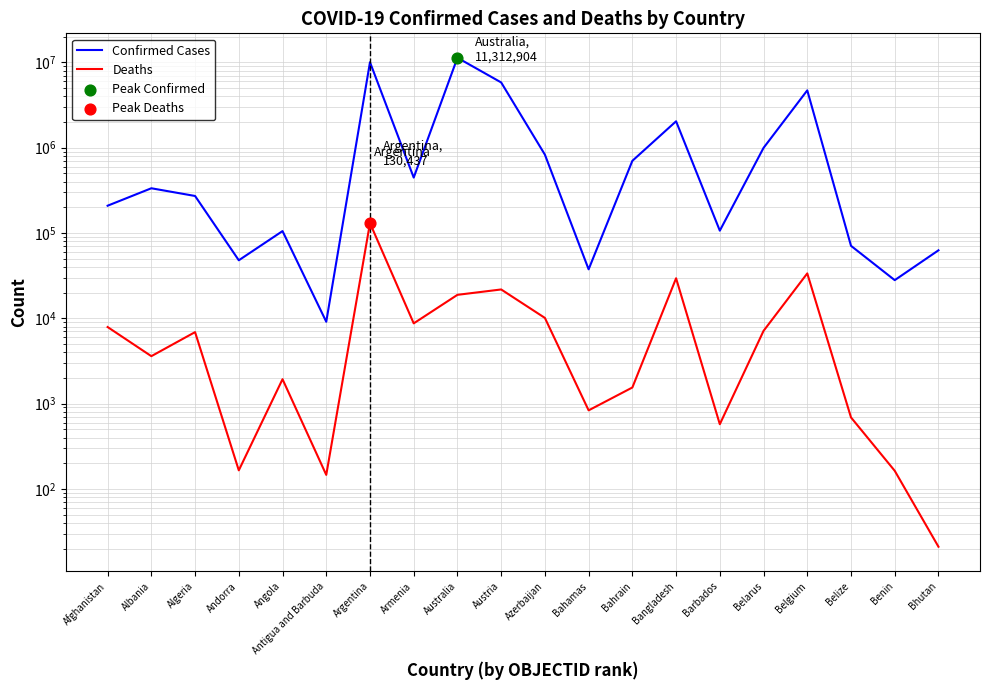

What are all the series names shown in the legend?

Confirmed Cases, Deaths